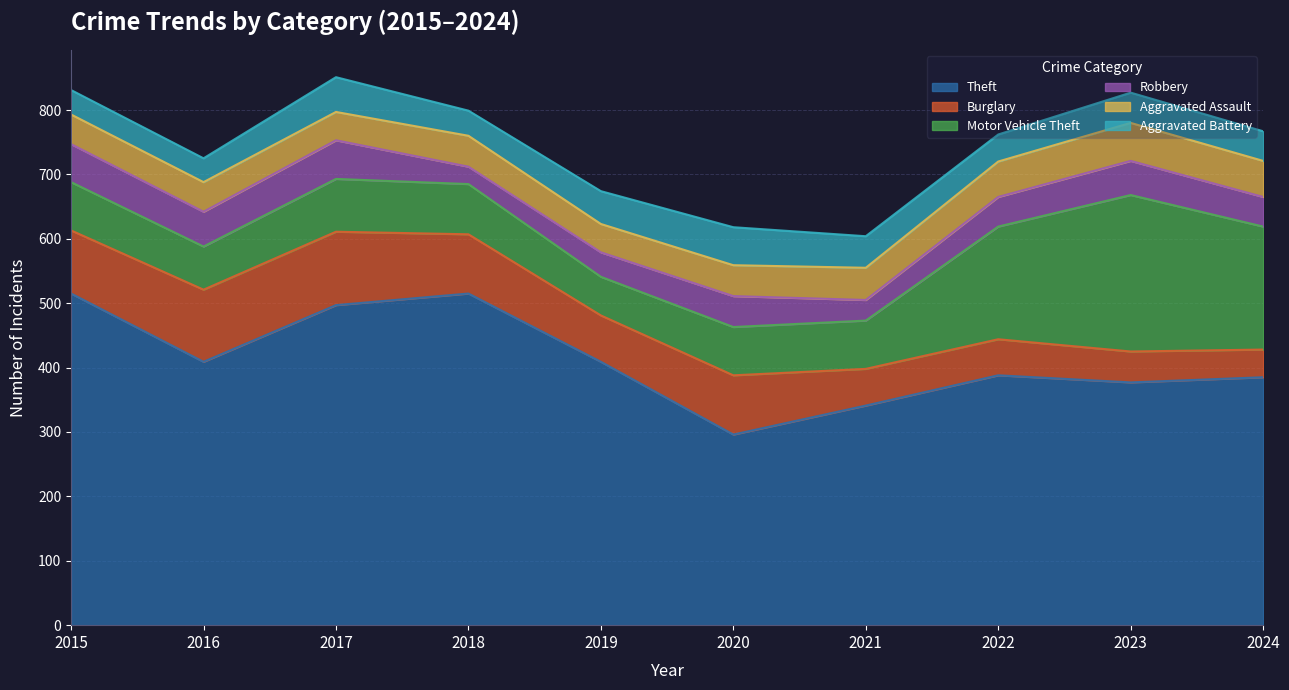

What is the maximum value for Motor Vehicle Theft?

243